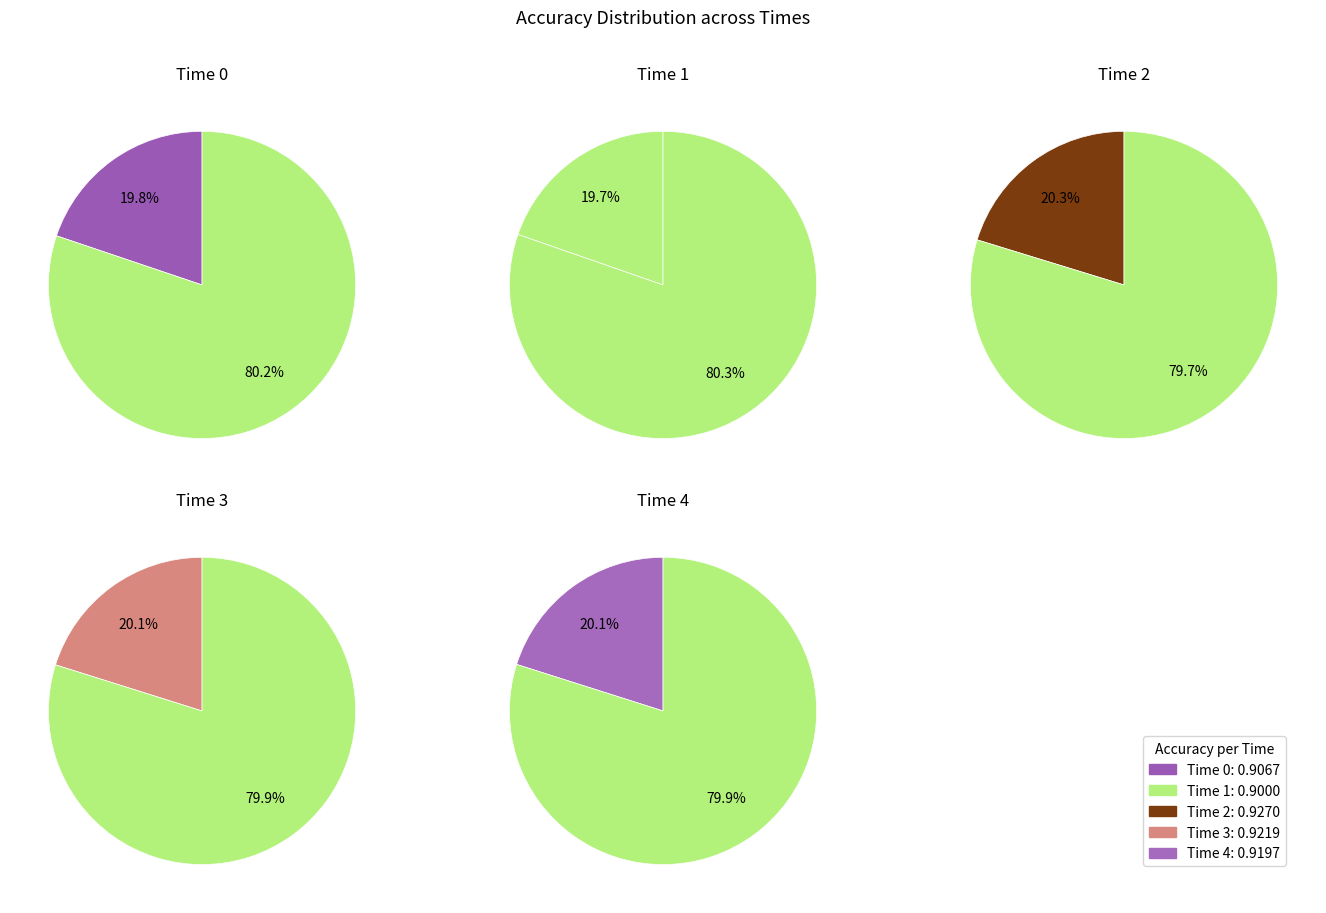

Which slice is the largest?

2